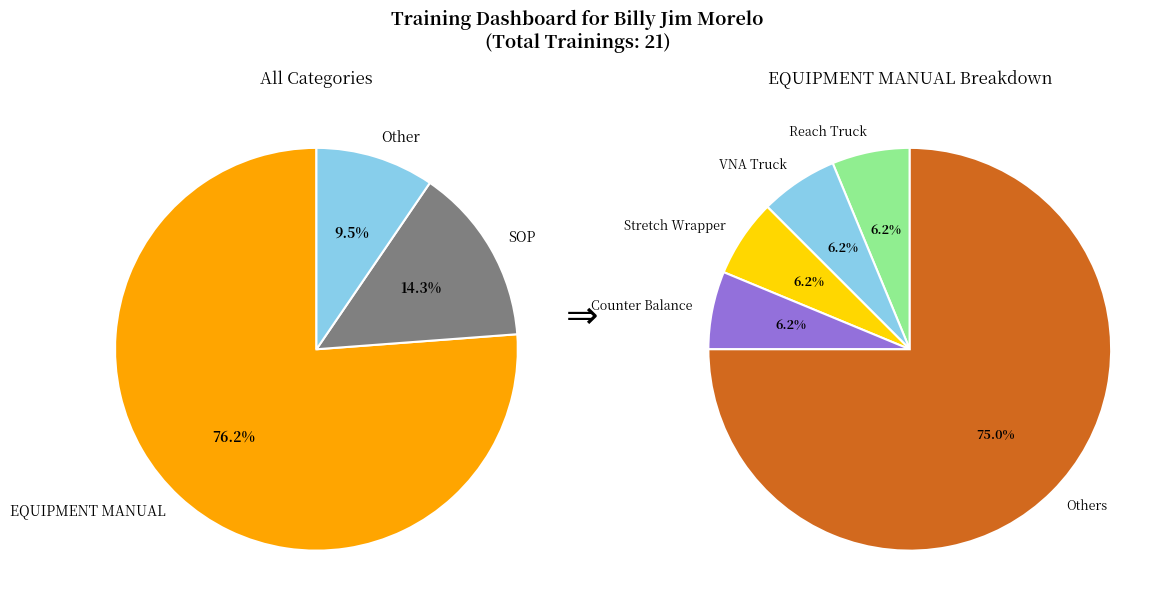

Is it true that Other is 18% of the pie?

False